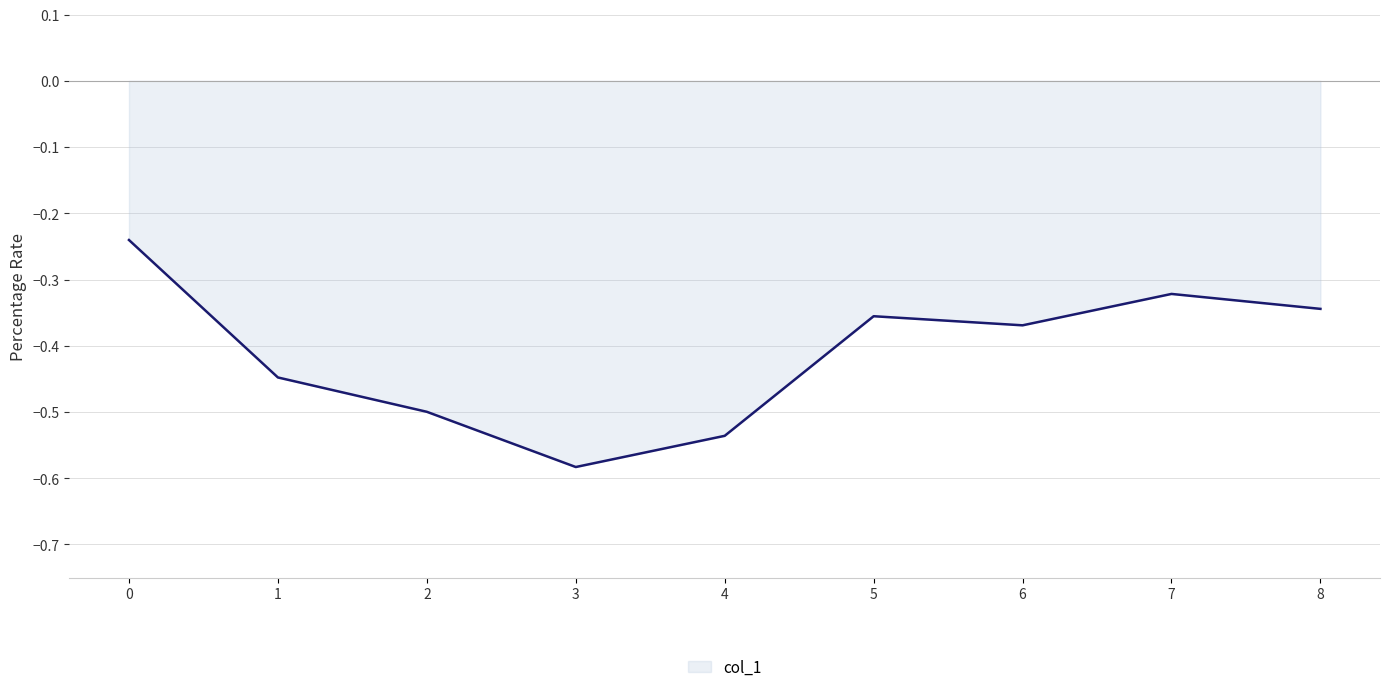

What is the difference between the maximum and minimum values?

0.3